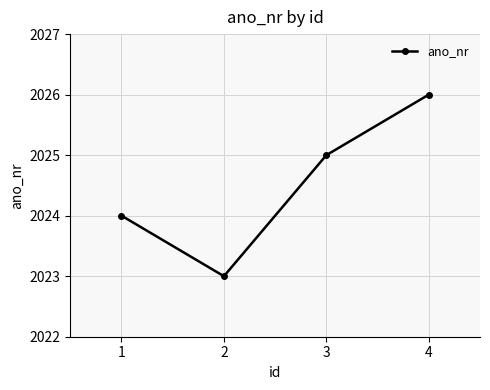

True or false: the data shows 2023 at 2.

True